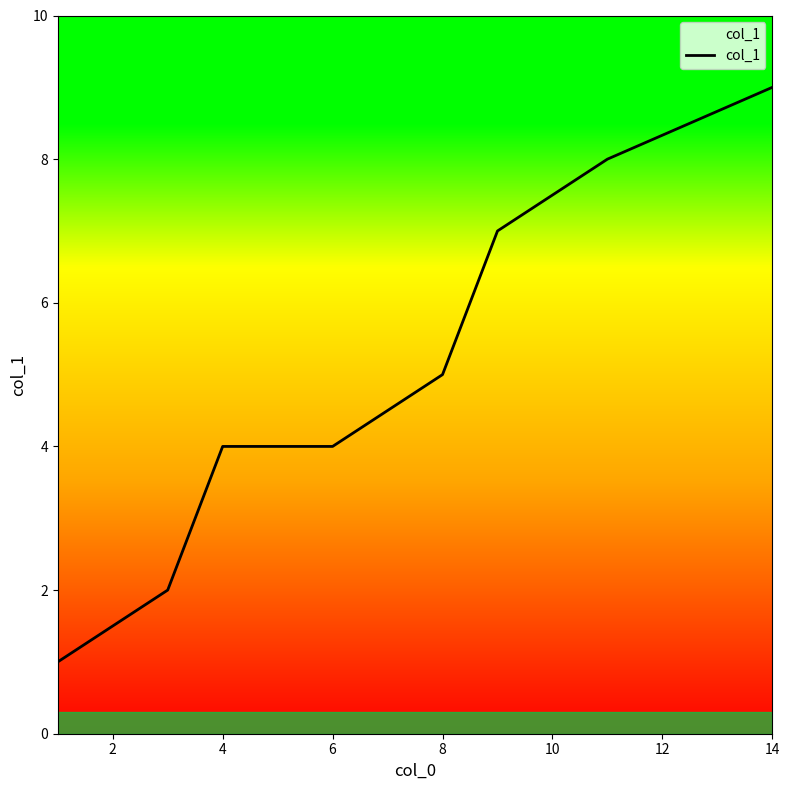

True or false: there are more than 2 points higher than both neighbors.

False